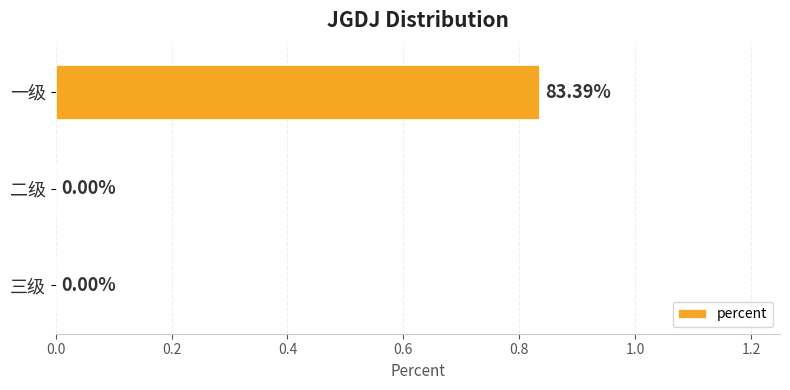

Which has a higher value, 一级 or 三级?

一级